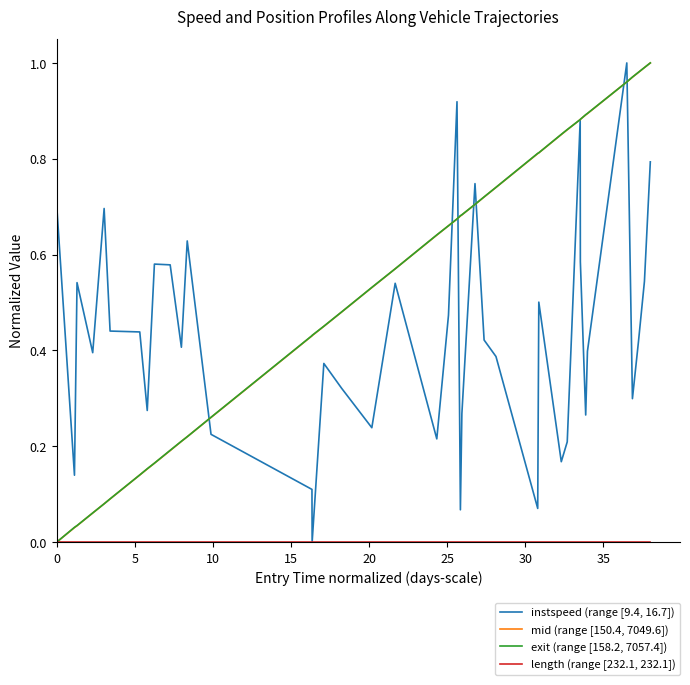

What is the difference between the maximum and minimum values in the instspeed (range [9.4, 16.7]) series?

1.0